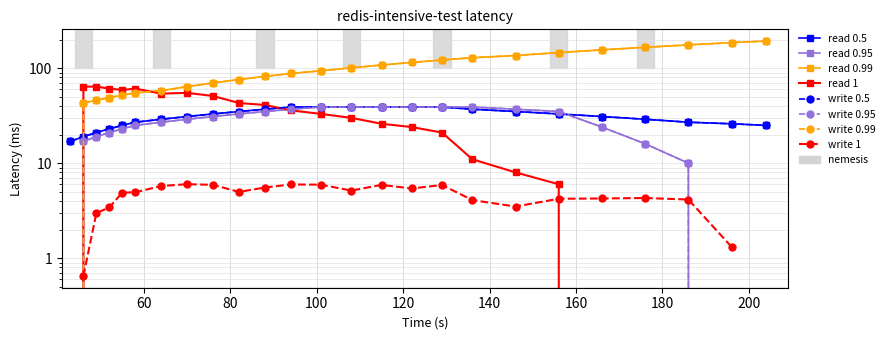

True or false: col_1 has more than 2 interior local peaks.

False